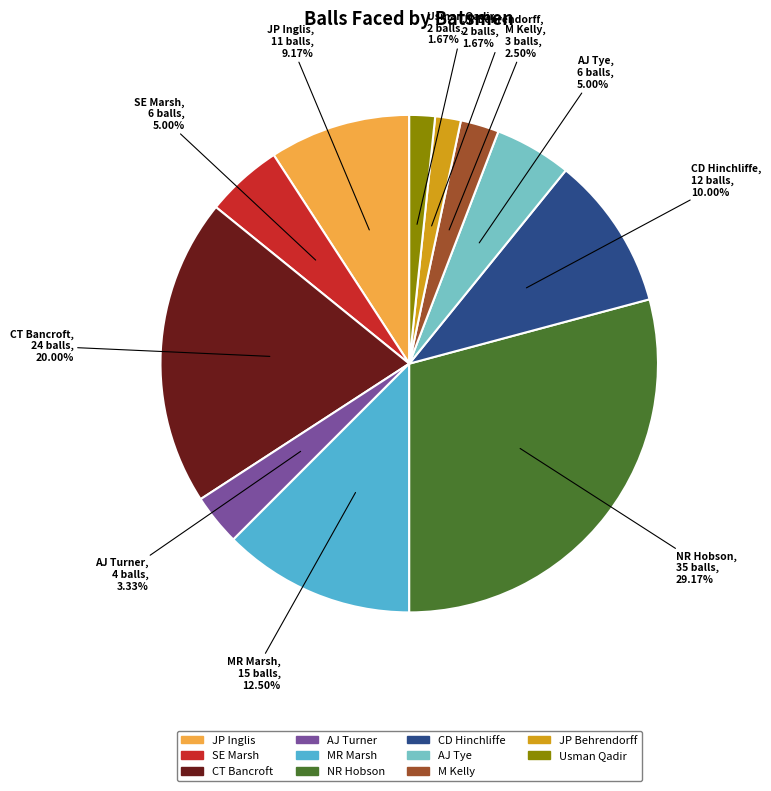

To the nearest percent, what is the combined percentage of JP Behrendorff and AJ Turner?

5%